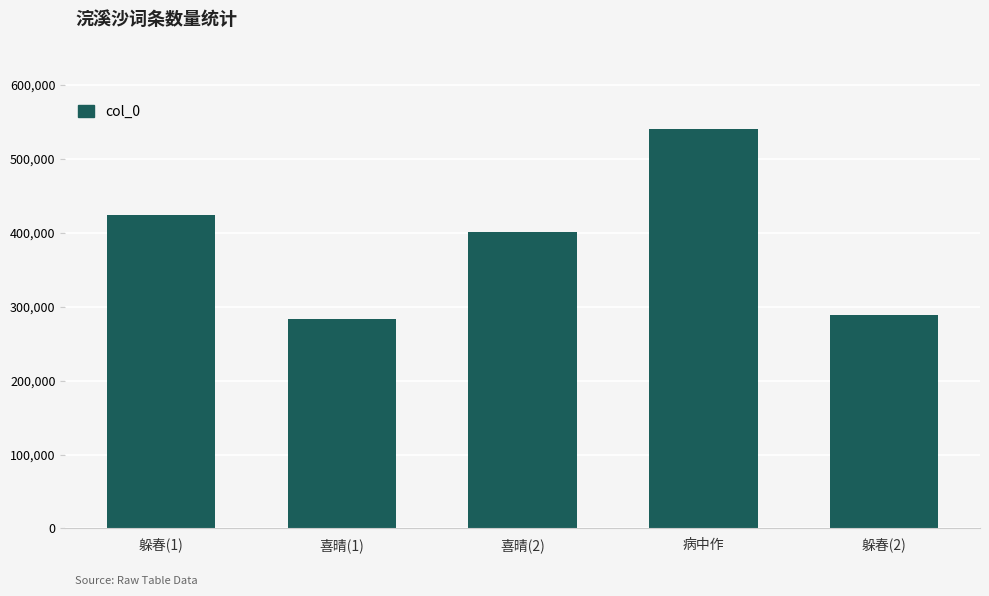

Is it true that the value at 喜晴(1) is 282959?

True